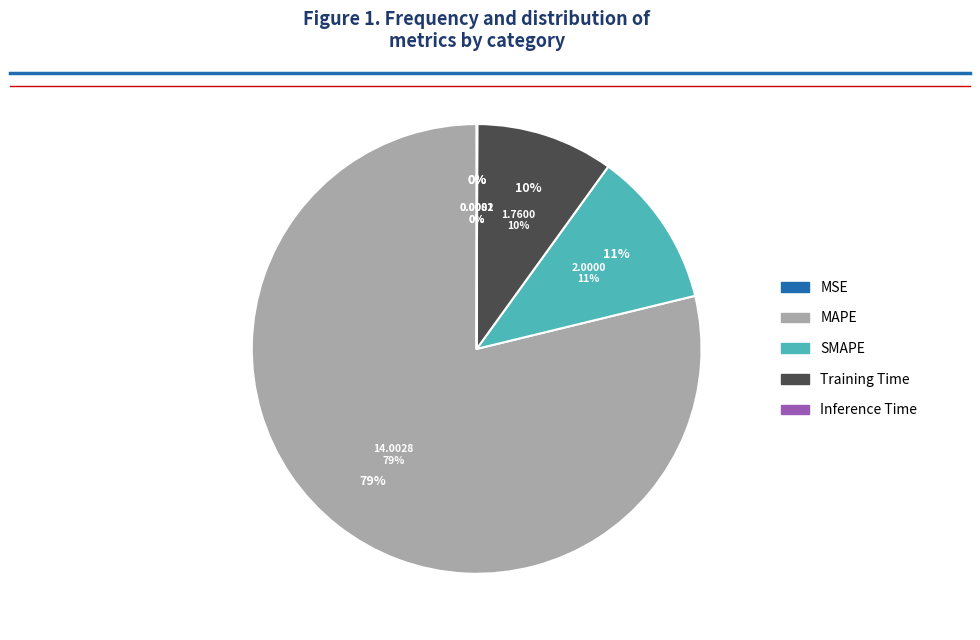

True or false: Training Time accounts for 16% of the total.

False